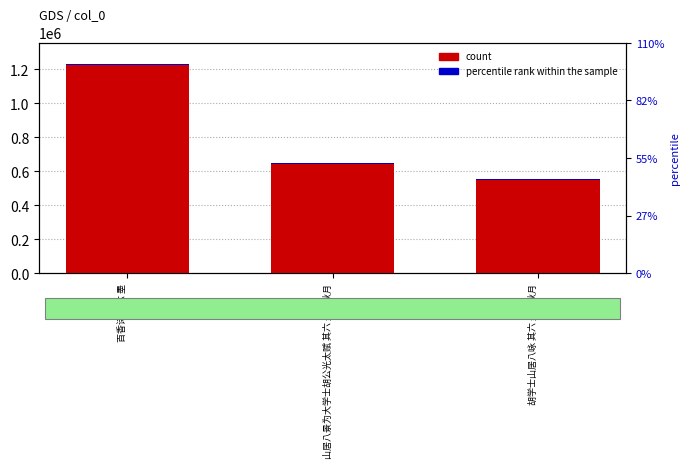

Is it true that count equals 322640.3 at 胡学士山居八咏 其六 墨潭秋月?

False